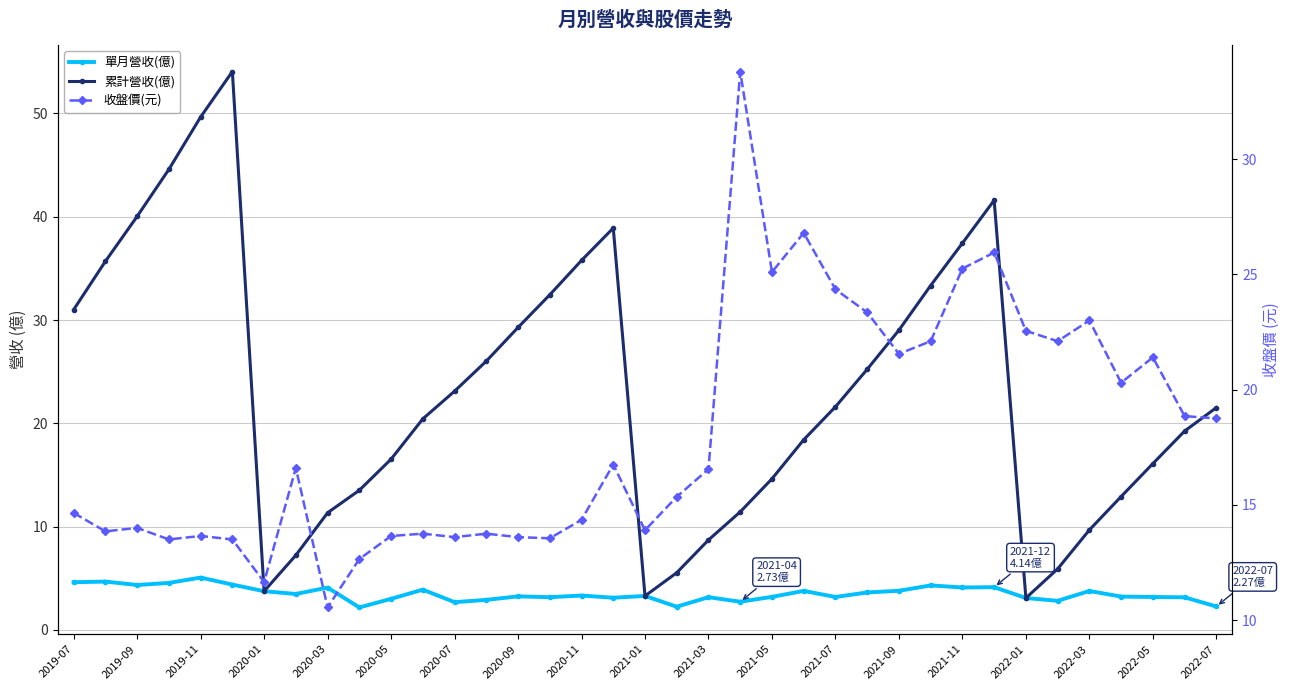

Reading left to right, what are all the values shown in this chart?

單月營收(億): 4.6	4.7	4.3	4.5	5.1	4.4	3.8	3.5	4.1	2.2	3.0	3.9	2.7	2.9	3.2	3.2	3.3	3.1	3.3	2.2	3.2	2.7	3.2	3.8	3.2	3.6	3.8	4.3	4.1	4.1	3.1	2.8	3.8	3.2	3.2	3.2	2.3
累計營收(億): 31.0	35.7	40.0	44.6	49.6	54.0	3.8	7.2	11.3	13.5	16.5	20.4	23.1	26.0	29.3	32.4	35.8	38.9	3.3	5.5	8.7	11.4	14.6	18.4	21.6	25.2	29.0	33.3	37.4	41.6	3.1	5.9	9.7	12.9	16.1	19.2	21.5
收盤價(元): 14.7	13.8	14.0	13.5	13.7	13.5	11.7	16.6	10.6	12.7	13.7	13.8	13.6	13.8	13.6	13.6	14.3	16.8	13.9	15.3	16.6	33.8	25.1	26.8	24.4	23.4	21.6	22.1	25.2	25.9	22.6	22.1	23.0	20.3	21.4	18.9	18.8